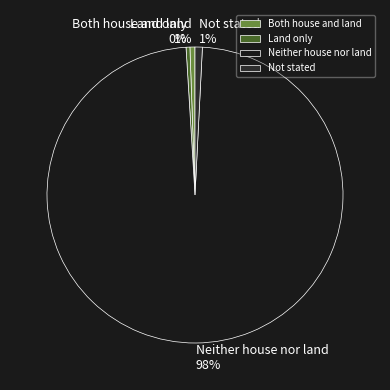

To the nearest percent, what is the average slice percentage?

25%